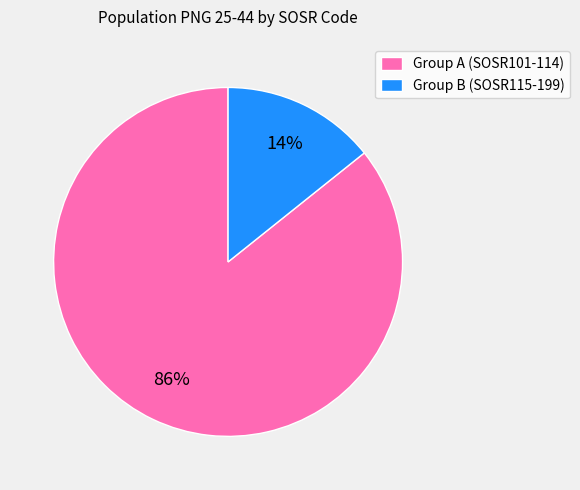

Do Group A (SOSR101-114) and Group B (SOSR115-199) together represent more than half of the pie?

Yes